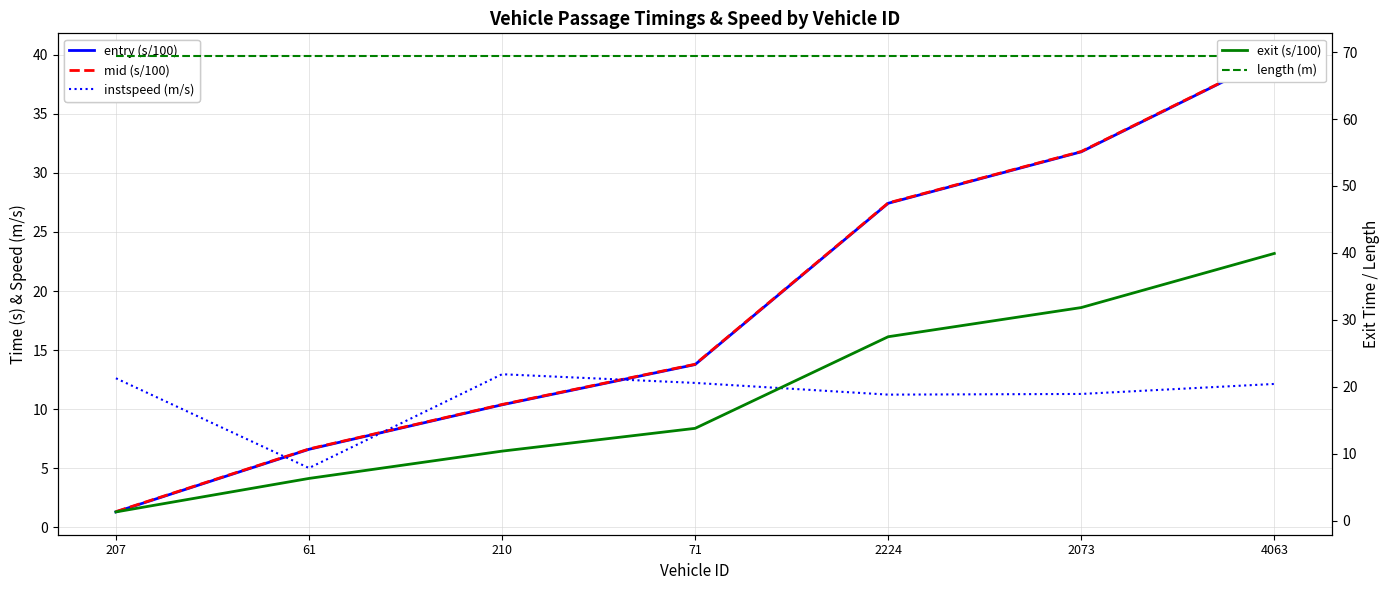

The value of exit (s/100) at 210 is 10.4. True or false?

True